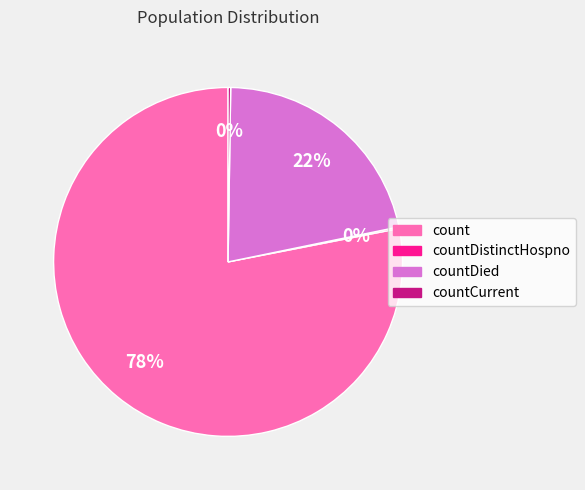

Is there a majority slice in this chart?

Yes